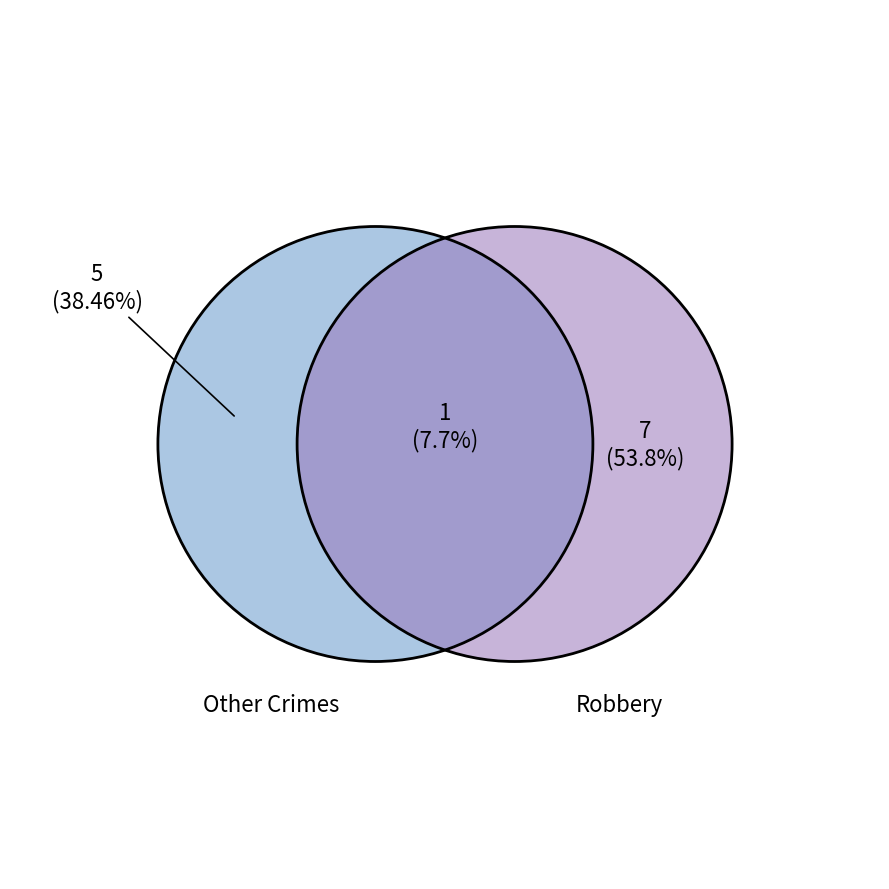

Which category has the biggest portion of the pie?

Robbery